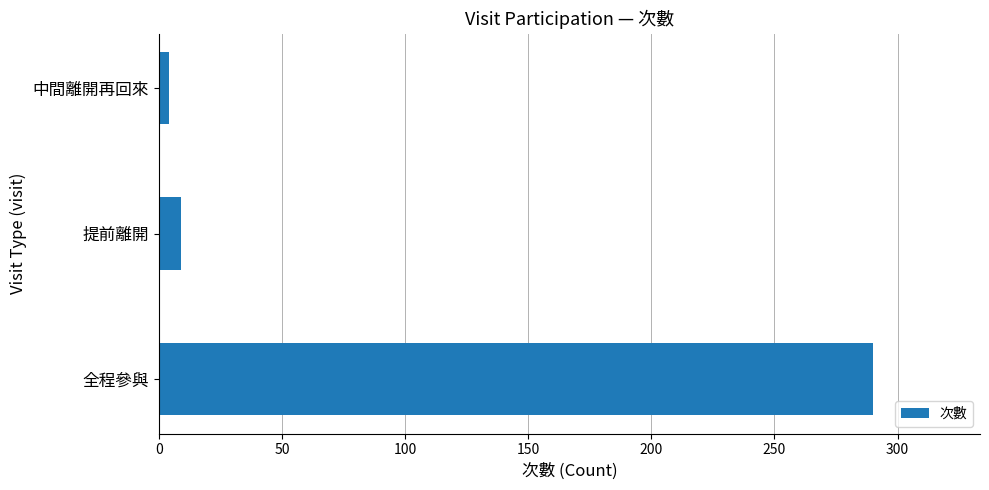

At which label is the value closest to 147?

提前離開